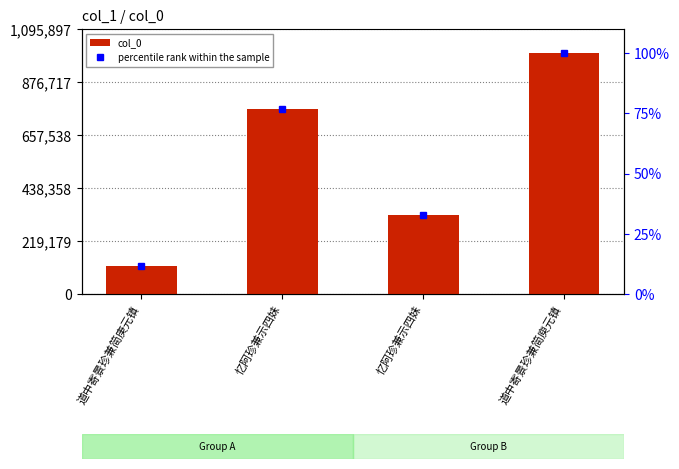

Reading left to right, list all the values displayed in this chart.

col_0: 114456.0	765168.0	325386.0	996270.0
percentile rank within the sample: 11.5	76.8	32.7	100.0